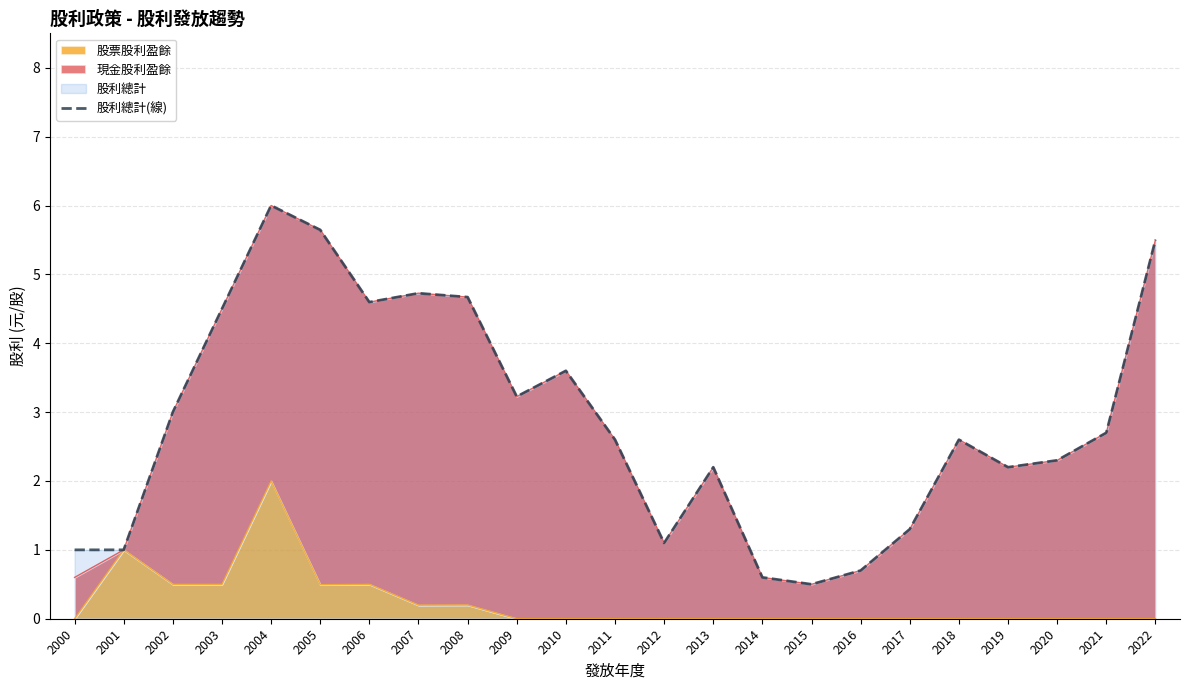

The chart shows a value of 3.2 at 2009. True or false?

True